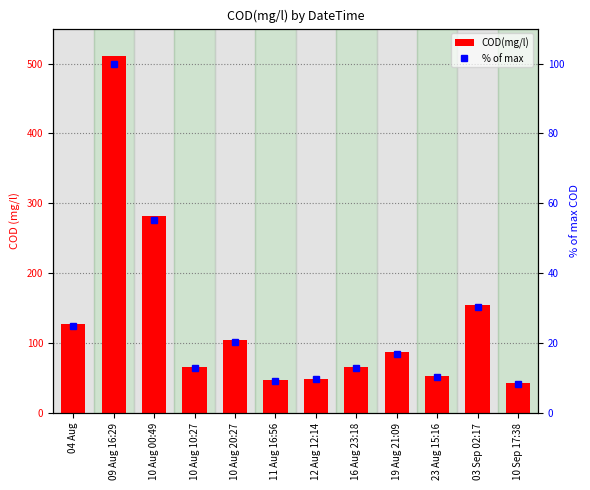

Rank the series by their average value, from highest to lowest.

COD(mg/l), % of max